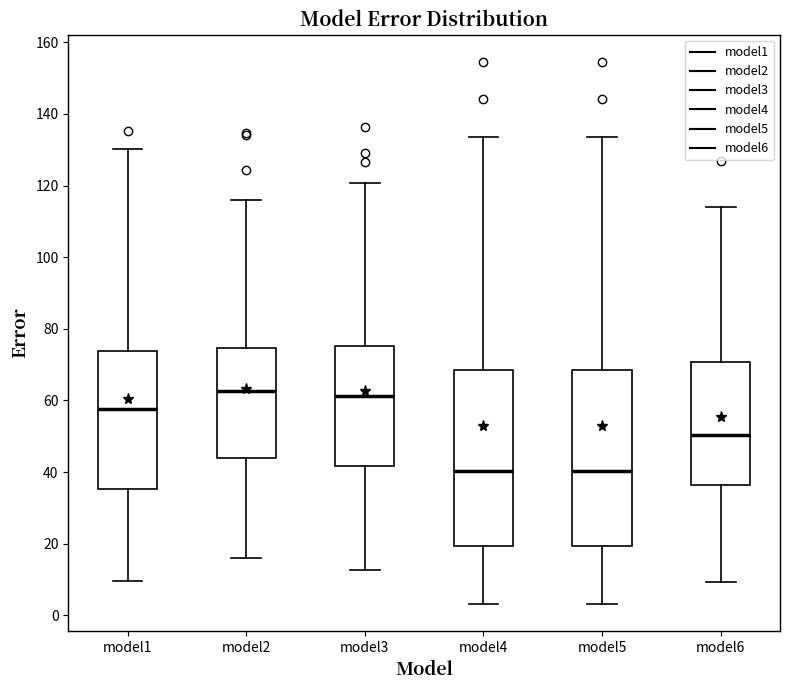

Reading left to right, read every box against the y-axis: the position of its median line, the range the box covers, and the ends of its whiskers. The values are not printed on the chart, so give them approximately, as read against the axis.

model1: median 58, box 36 to 74, whiskers 10 to 130
model2: median 62, box 44 to 74, whiskers 16 to 116
model3: median 62, box 42 to 76, whiskers 12 to 120
model4: median 40, box 20 to 68, whiskers 4 to 134
model5: median 40, box 20 to 68, whiskers 4 to 134
model6: median 50, box 36 to 70, whiskers 10 to 114